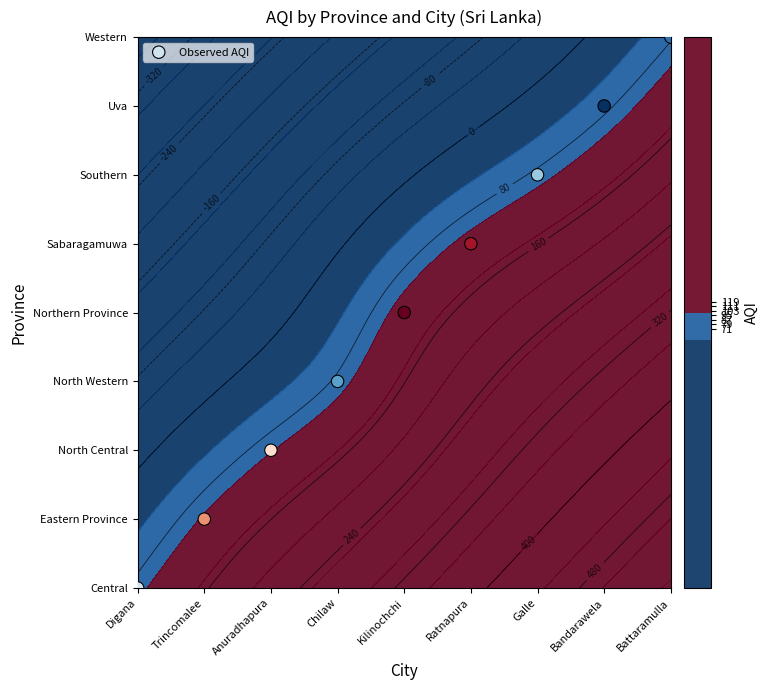

Rank the categories by value from lowest to highest.

Digana, Trincomalee, Anuradhapura, Chilaw, Kilinochchi, Ratnapura, Galle, Bandarawela, Battaramulla